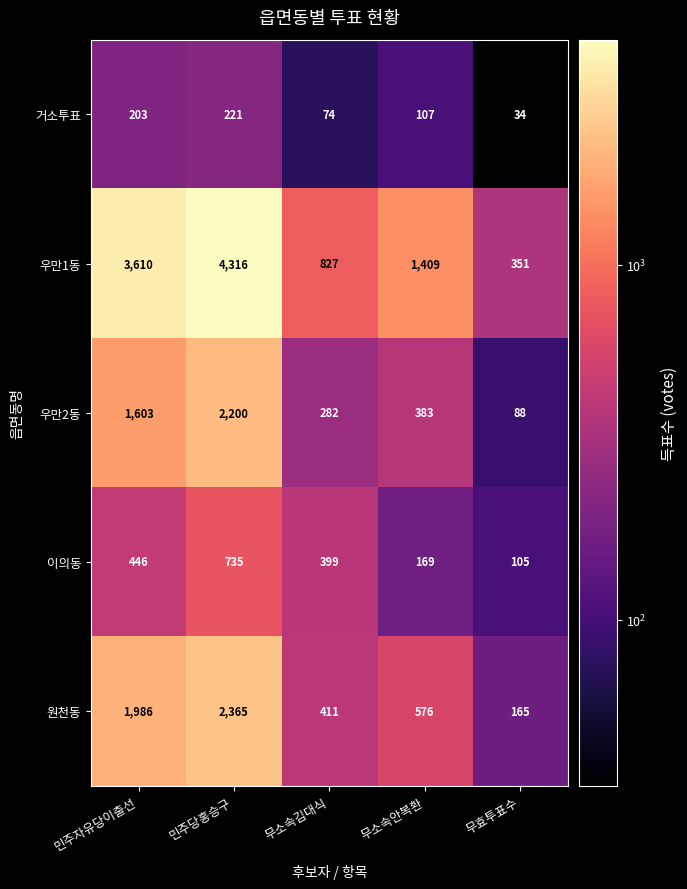

Which label corresponds to the largest value in the chart?

민주당홍승구